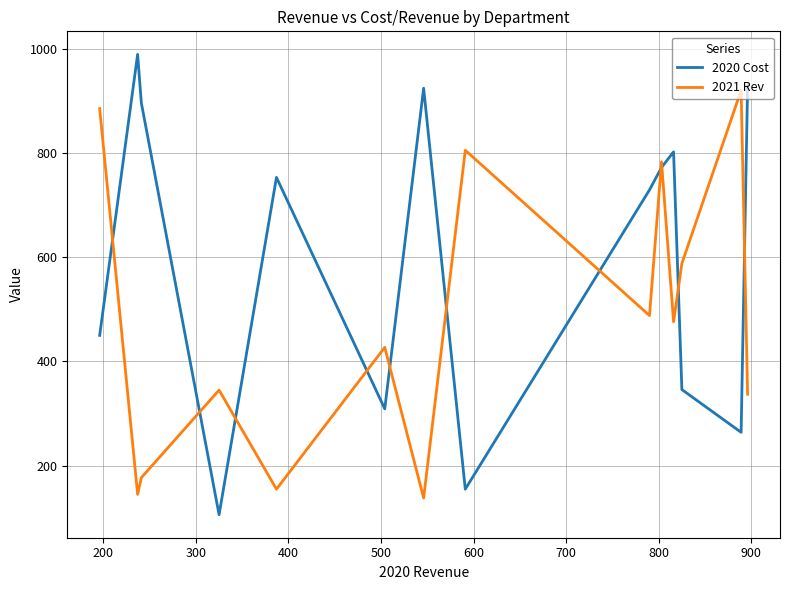

Rank the series by their average value, from highest to lowest.

2020 Cost, 2021 Rev